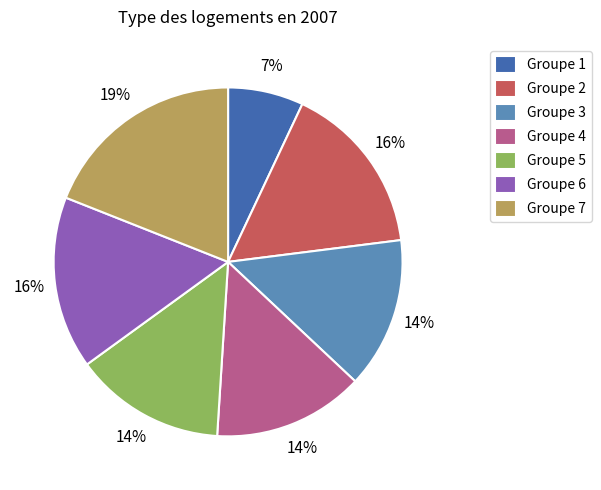

Combined, do Groupe 1 and Groupe 3 account for over 50%?

No